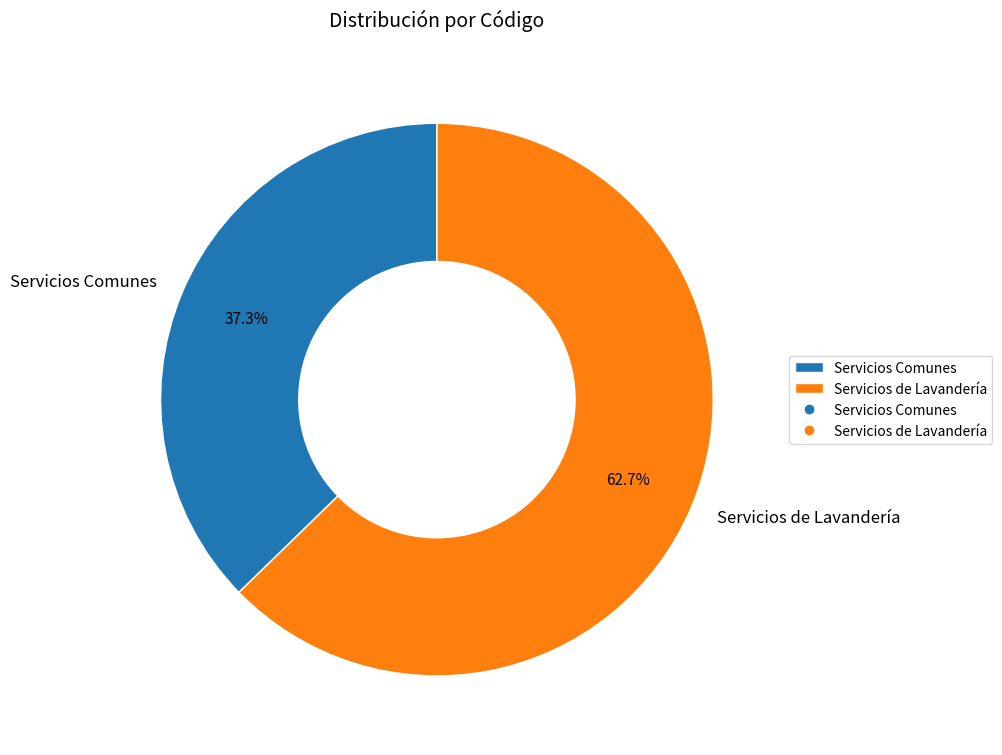

Combined, what portion of the pie is Servicios de Lavandería and Servicios Comunes?

100.0%